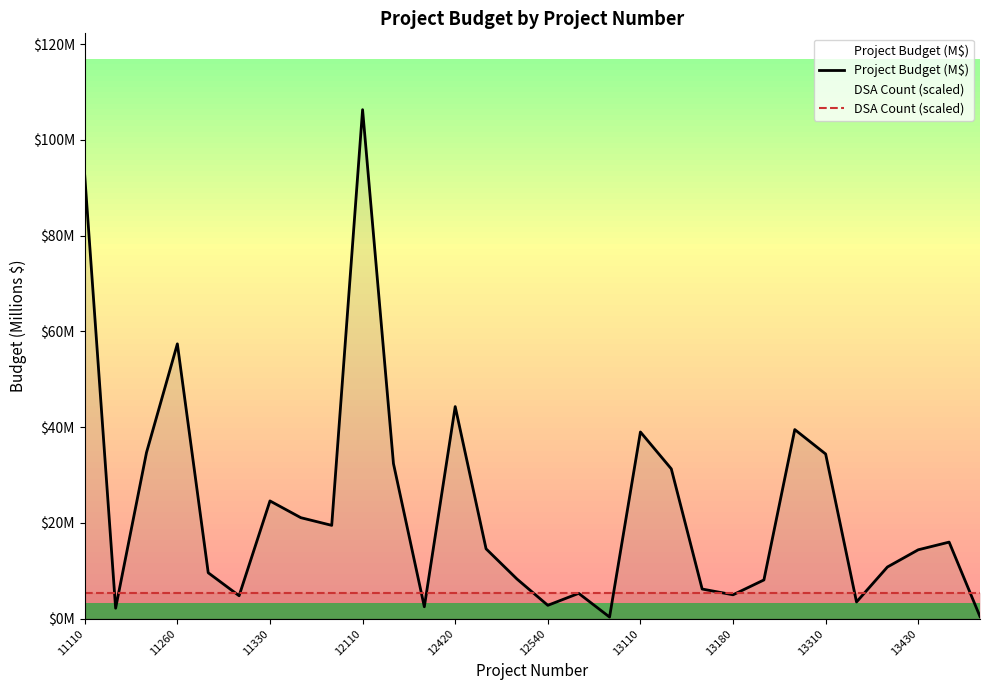

List the series in order of their overall mean, highest first.

Project Budget (M$), DSA Count (scaled)